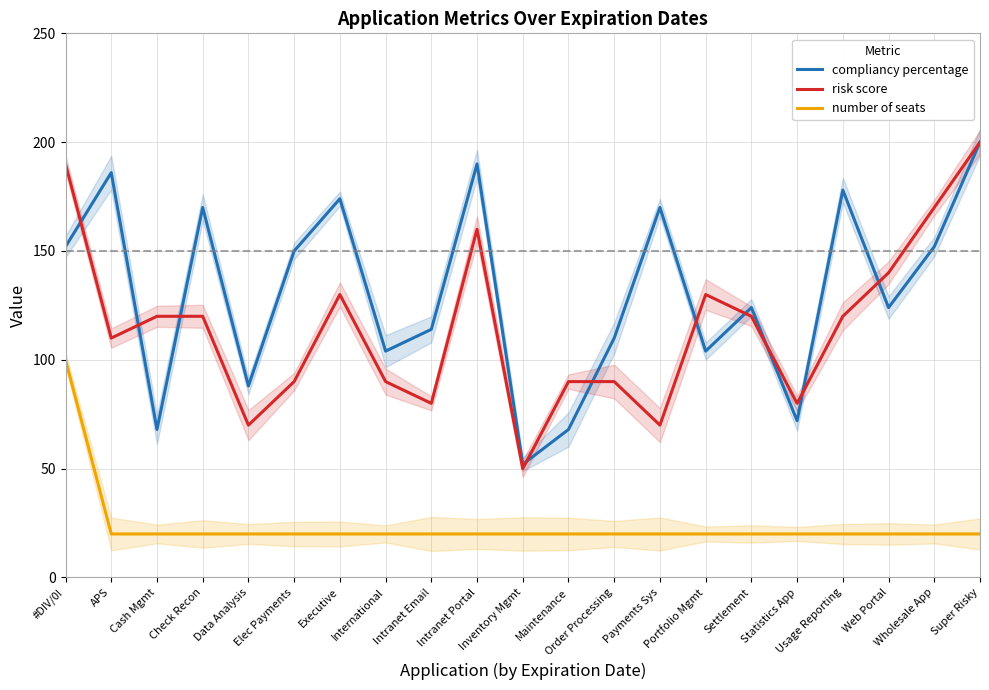

True or false: compliancy percentage has more than 2 interior local peaks.

True